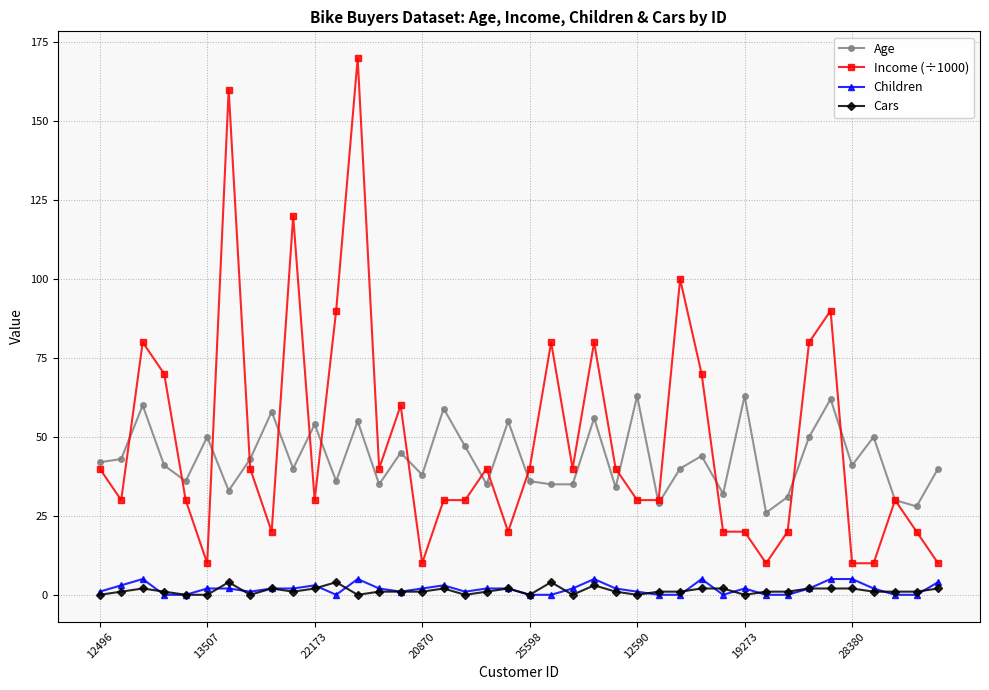

Which series has the largest range (max minus min)?

Income (÷1000)